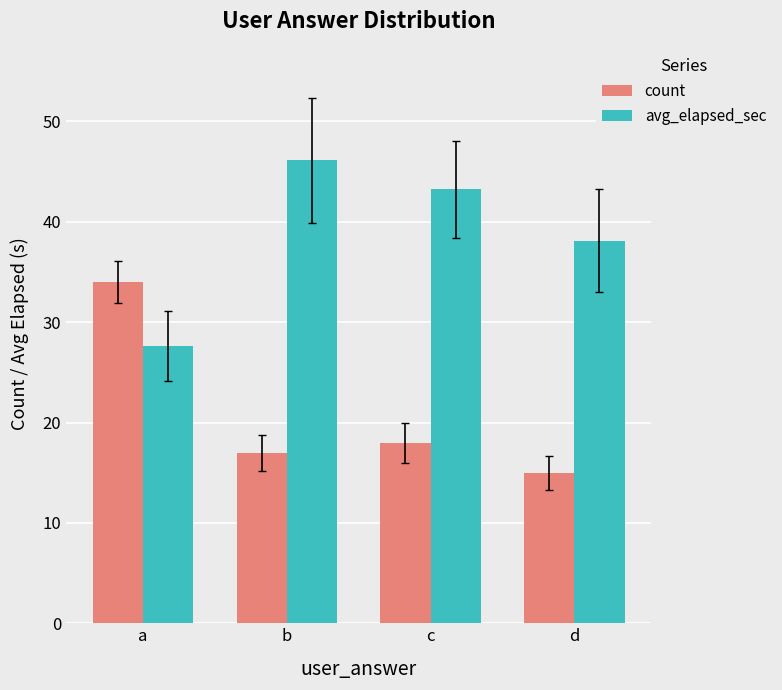

Which category has the lowest value across all series?

d